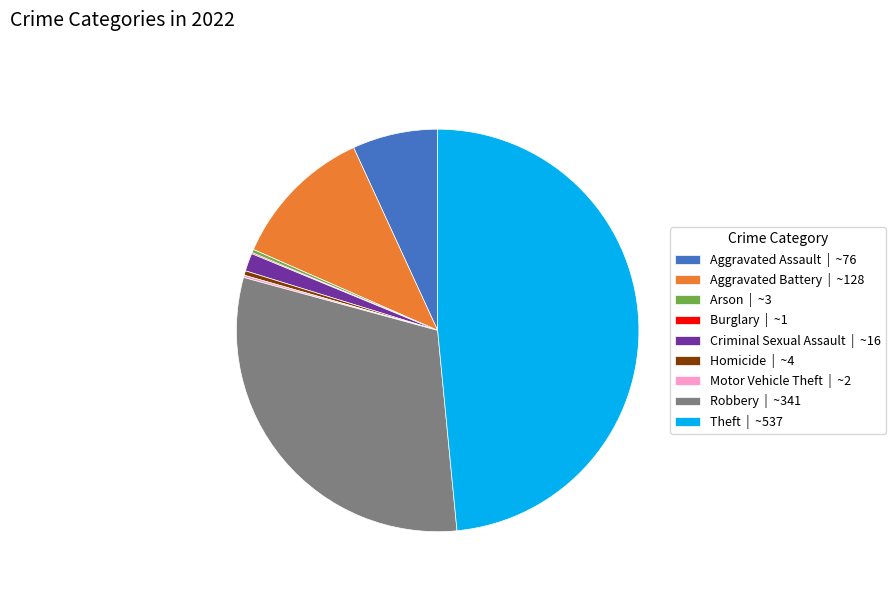

Is the sum of Aggravated Battery | ~128 and Criminal Sexual Assault | ~16 greater than half?

No